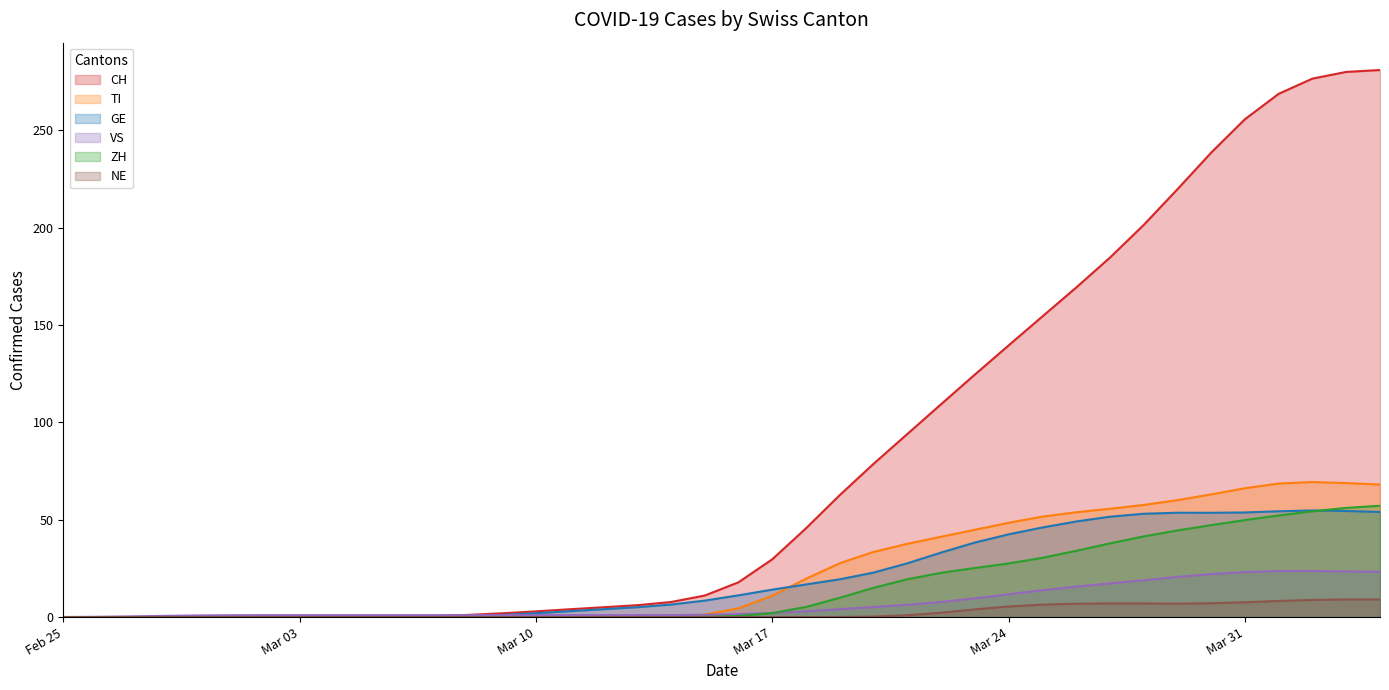

What is the difference between the second highest and minimum values in the NE series?

9.0